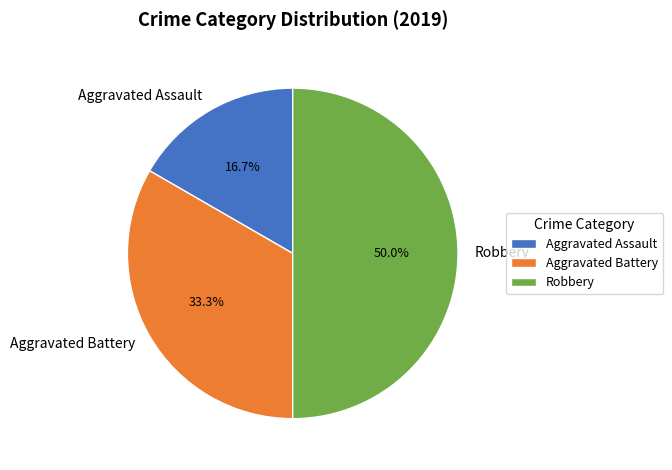

How much of the chart is everything except Aggravated Battery?

66.7%